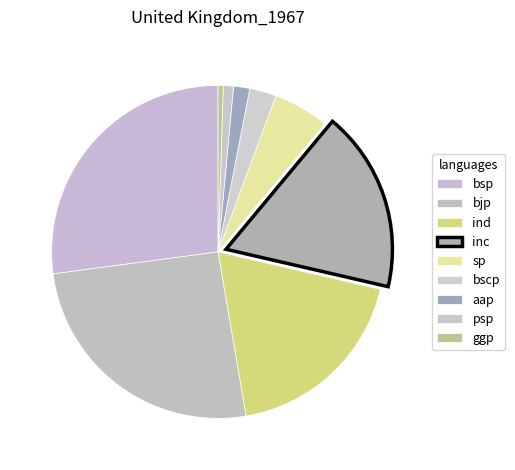

What is the largest slice in the pie chart?

Bahujan Samaj Party